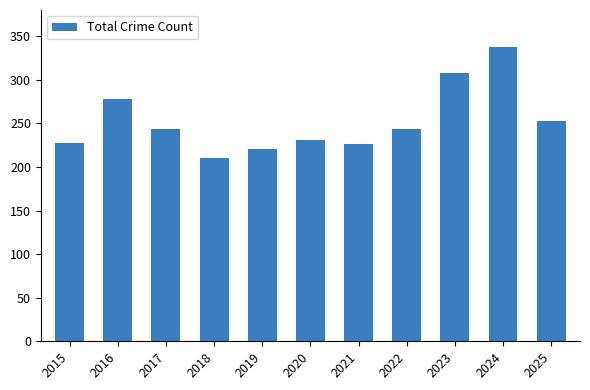

Where is the data nearest to the value 274?

2016